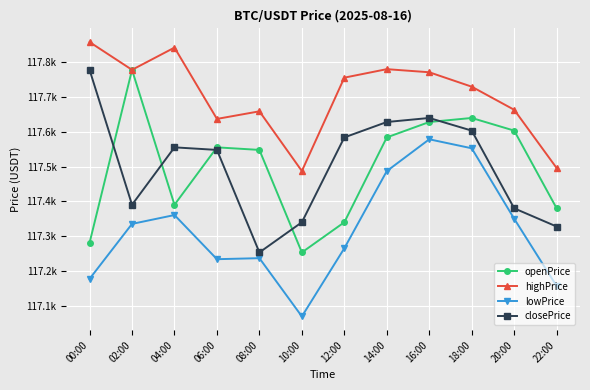

What is the total value across all series at 08:00?

469696.3